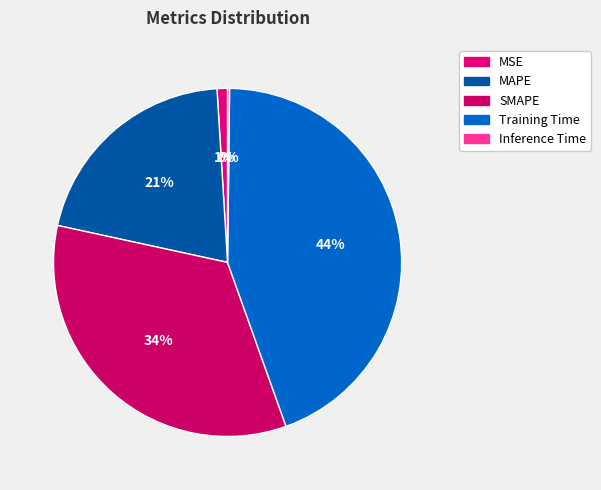

How many segments does this pie chart have?

5